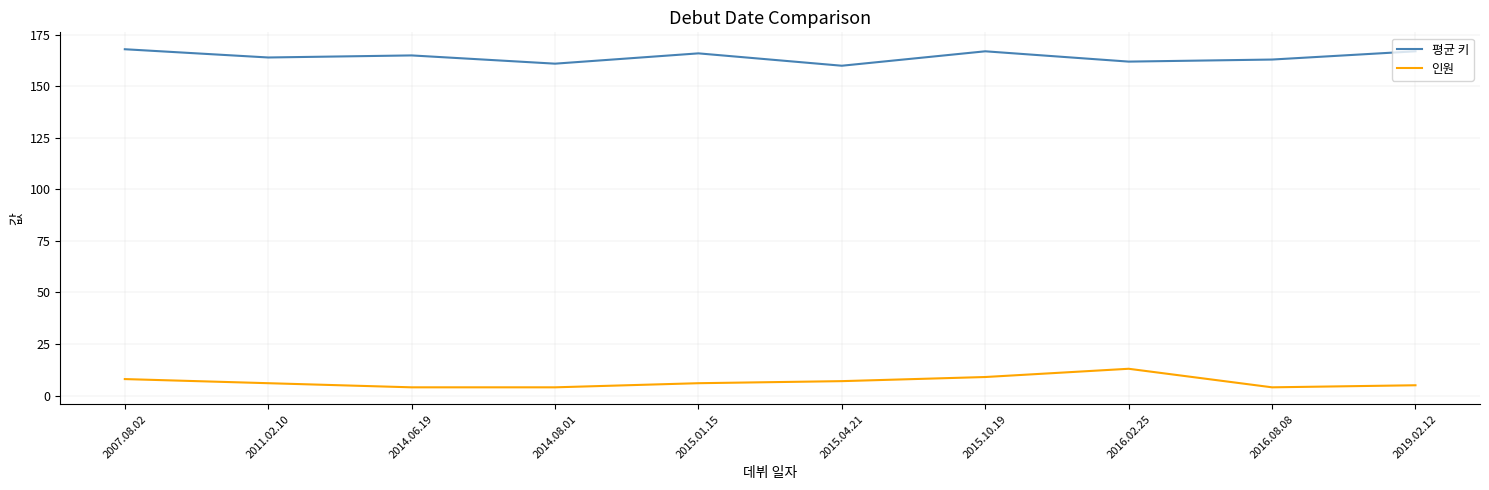

In 평균 키, how many points are lower than both neighbors (excluding endpoints)?

4